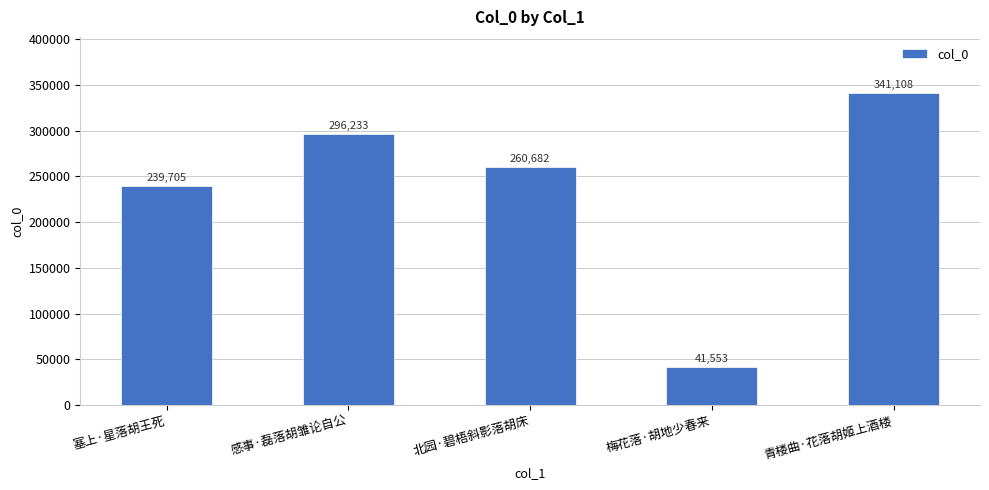

Is it true that the value at 青楼曲·花落胡姬上酒楼 is 177804?

False